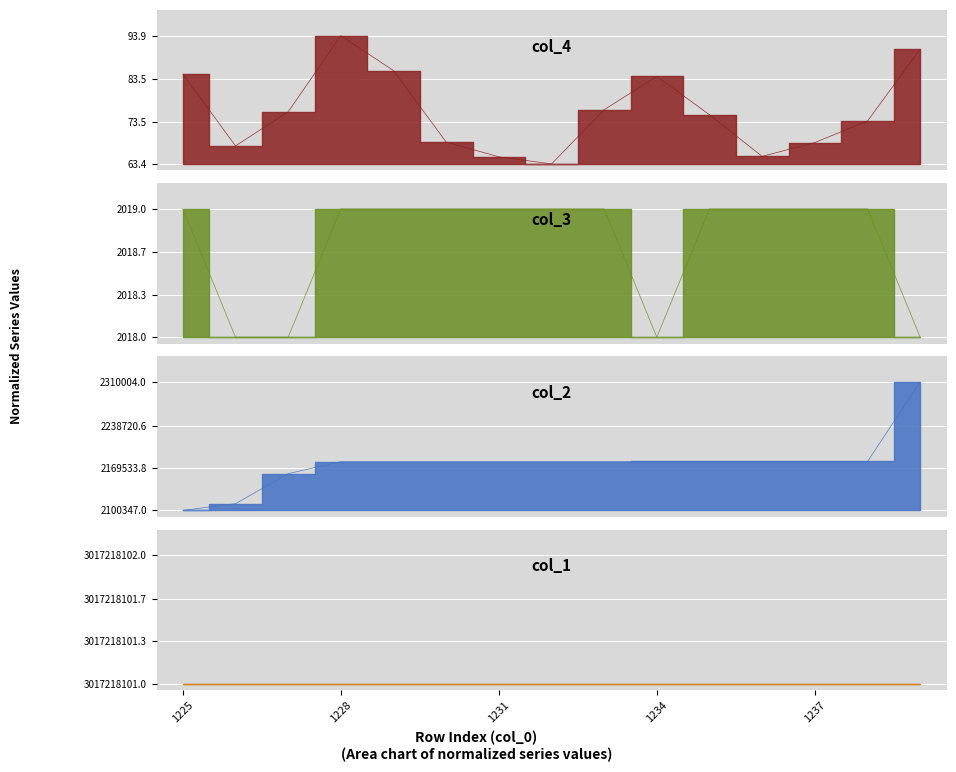

Which category has the highest value in the col_2 series?

1239